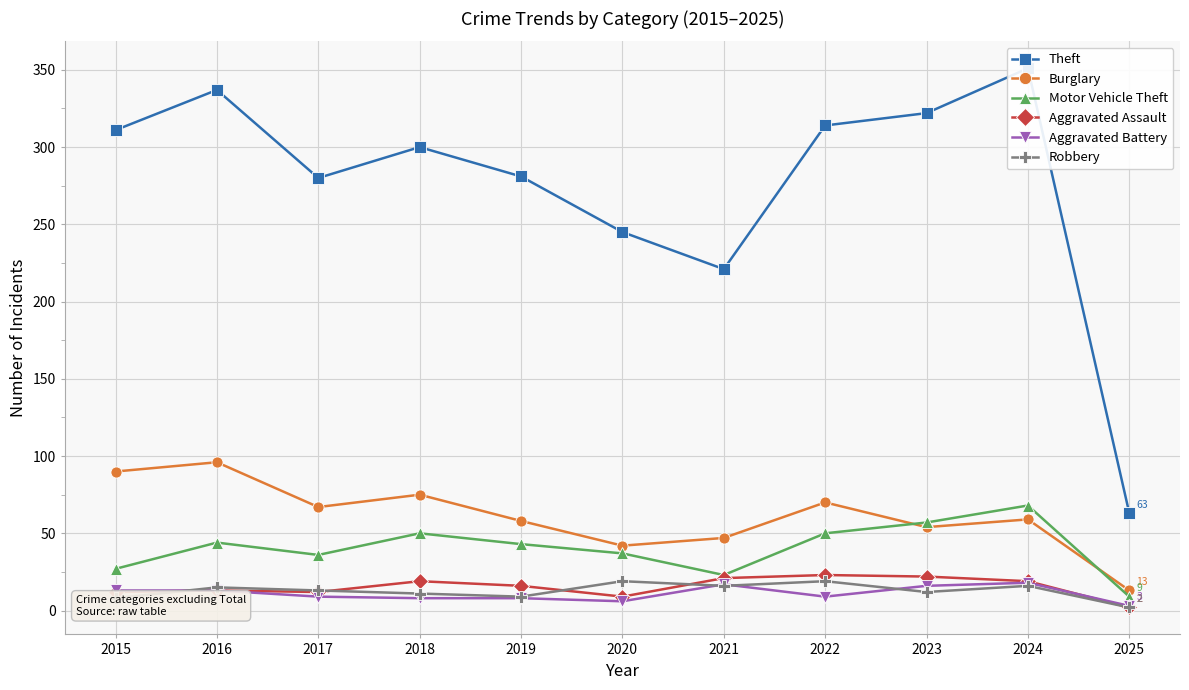

What is the value of the Aggravated Battery point at the 3rd from the left?

9